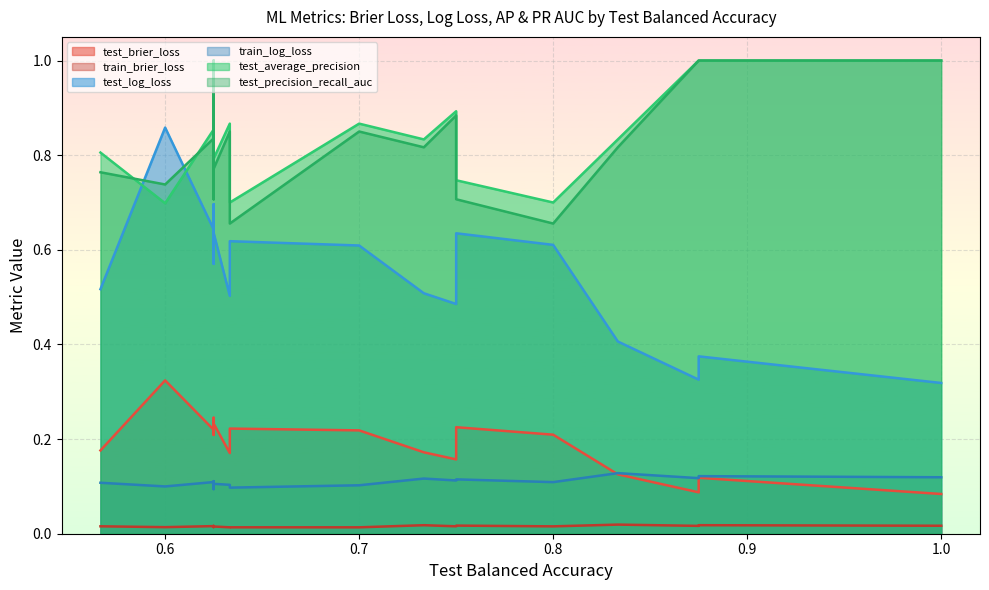

Which series has the widest spread of values?

test_log_loss